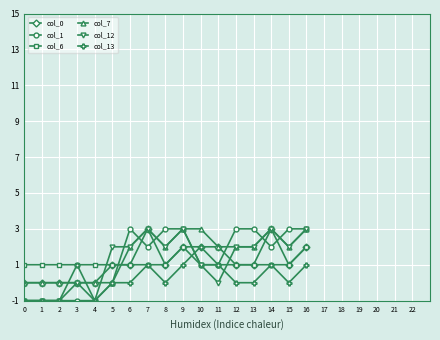

Between 1 and 8, which series saw the biggest shift?

col_1